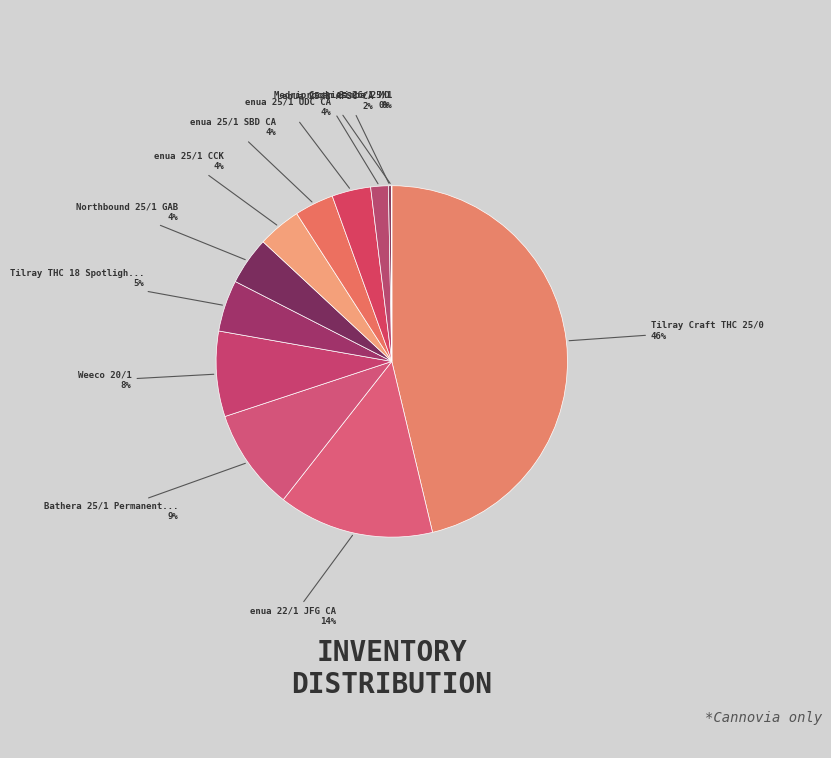

Which category has the biggest portion of the pie?

Tilray Craft THC 25/0